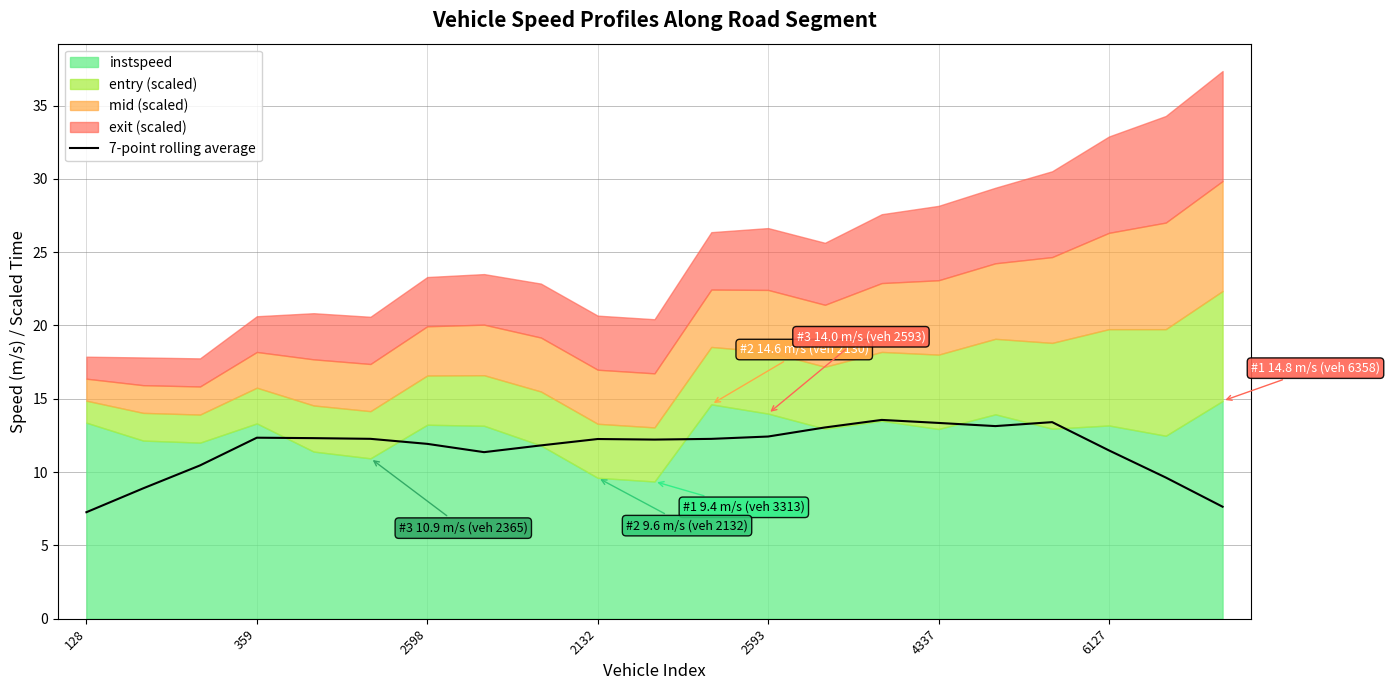

Approximately how many times larger is the value at 11 compared to 17?

0.9